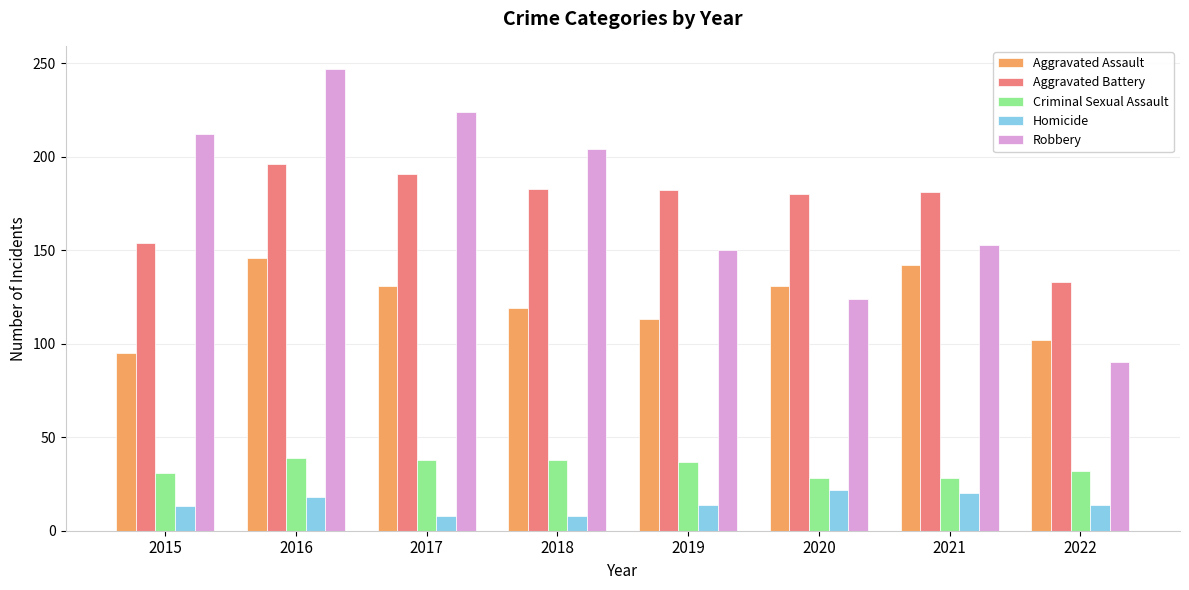

What is the total value across all series at 2018?

552